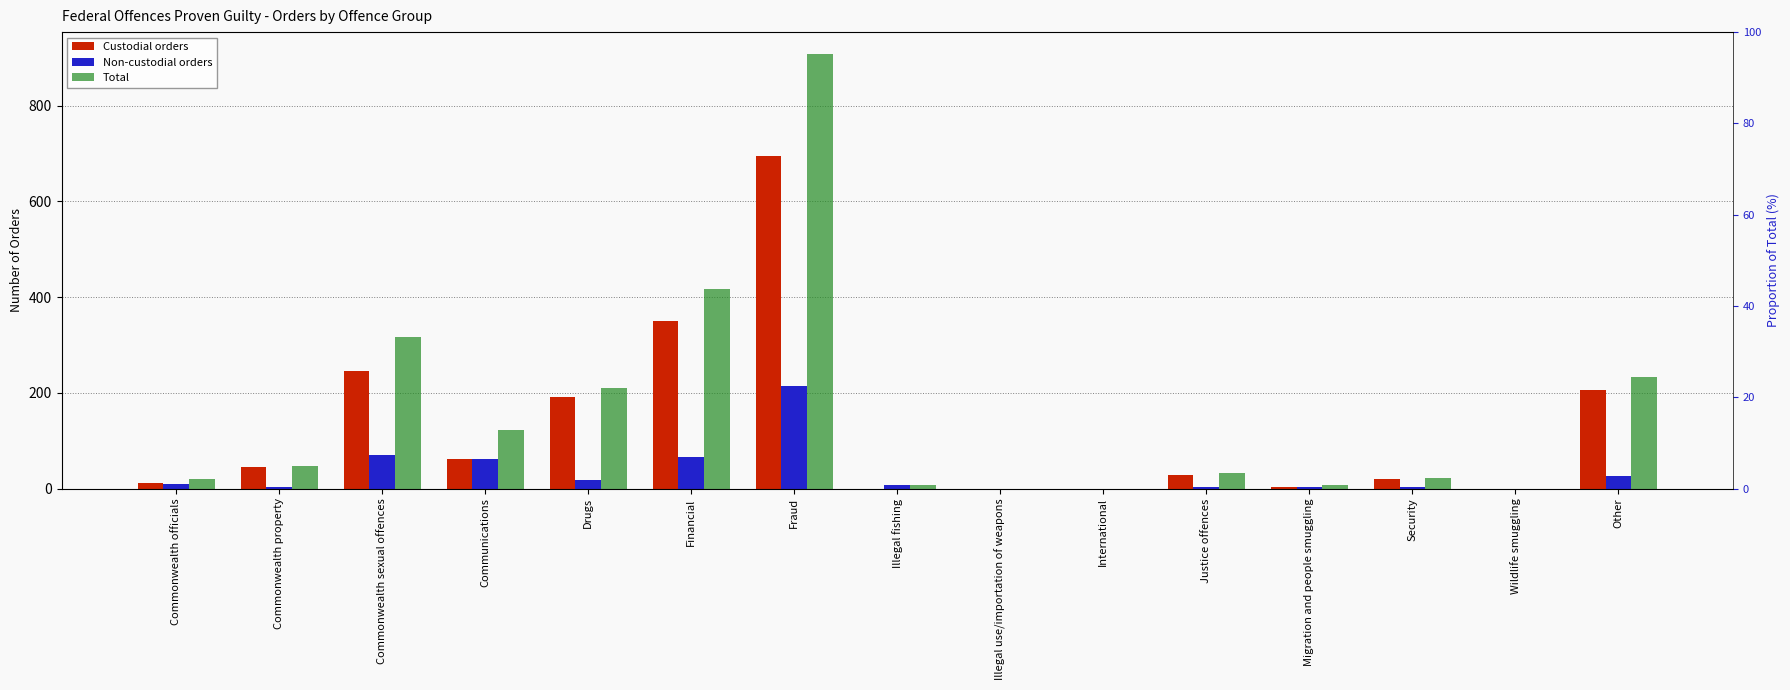

Is the value of Total at Justice offences greater than the value of Non-custodial orders at Other?

Yes